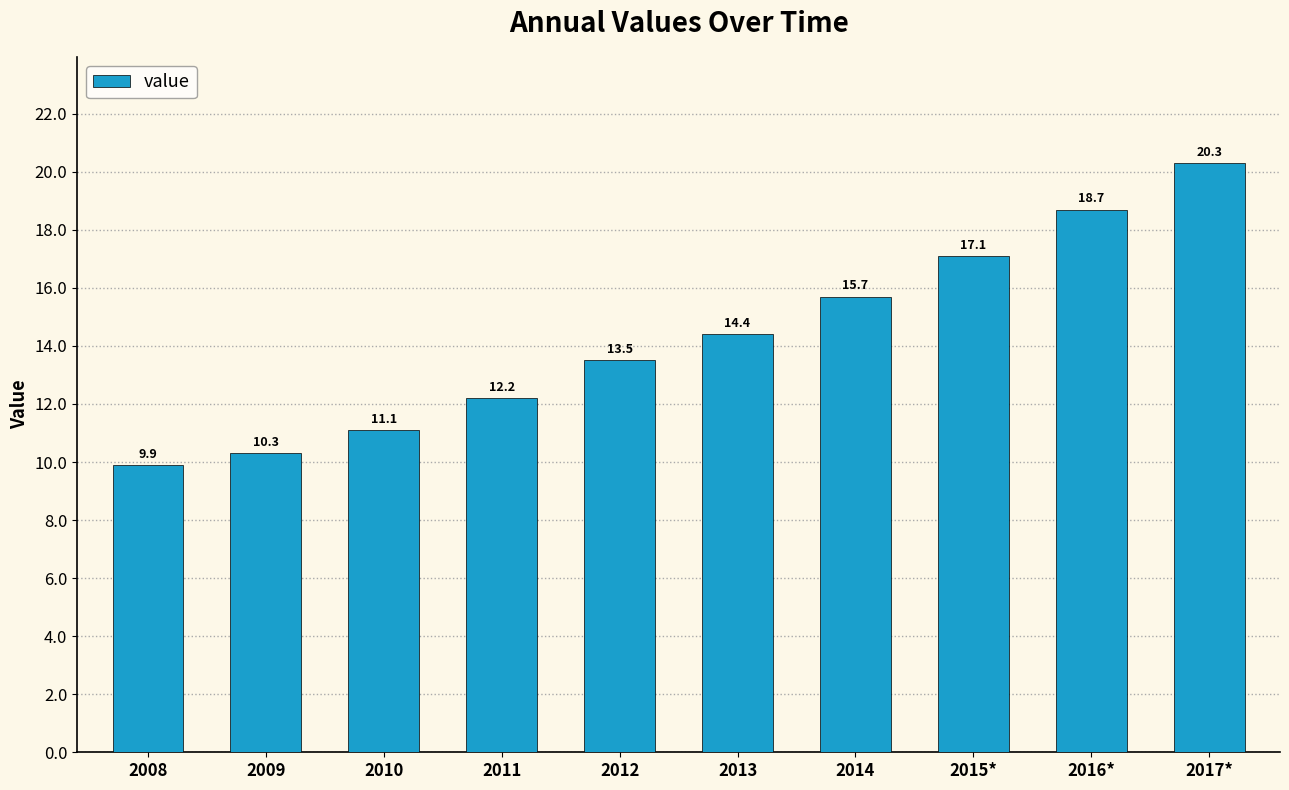

Which label corresponds to the largest value in the chart?

2017*